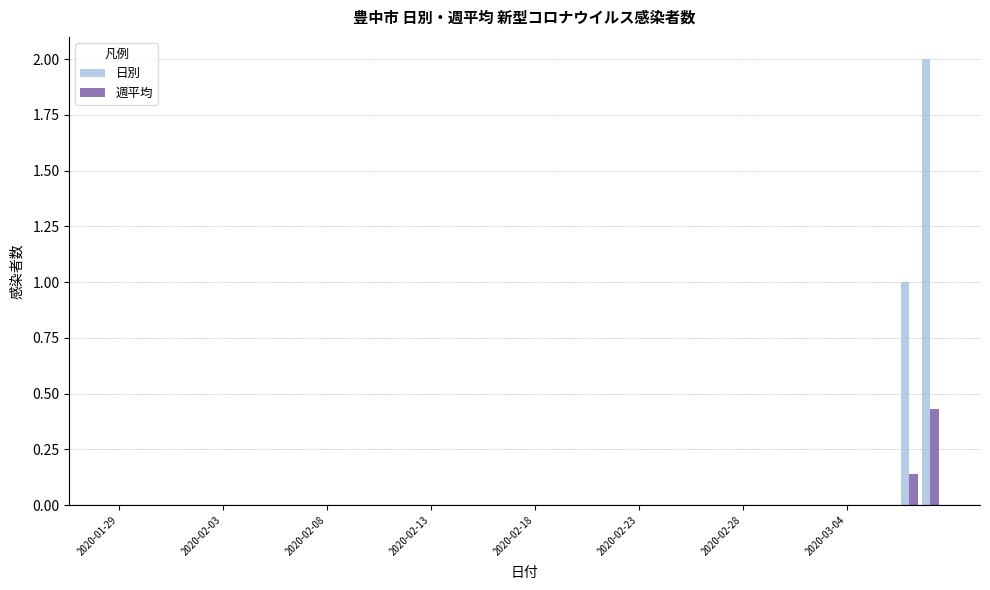

How many distinct data groups are displayed?

2